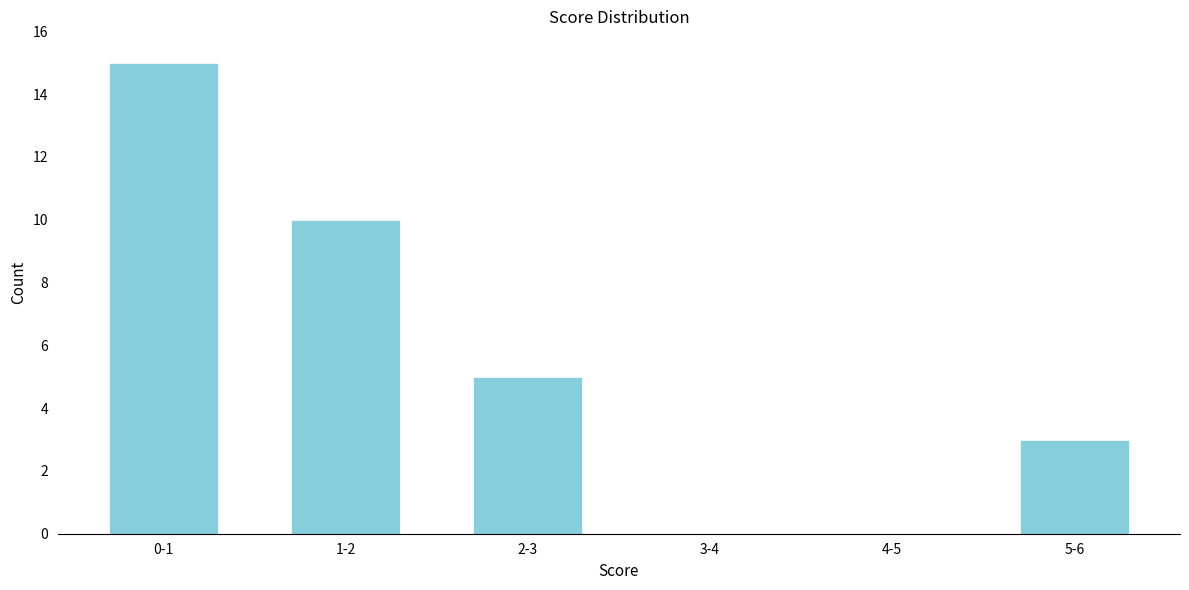

Reading left to right, extract all data points from this chart.

0-1=15	1-2=10	2-3=5	3-4=0	4-5=0	5-6=3